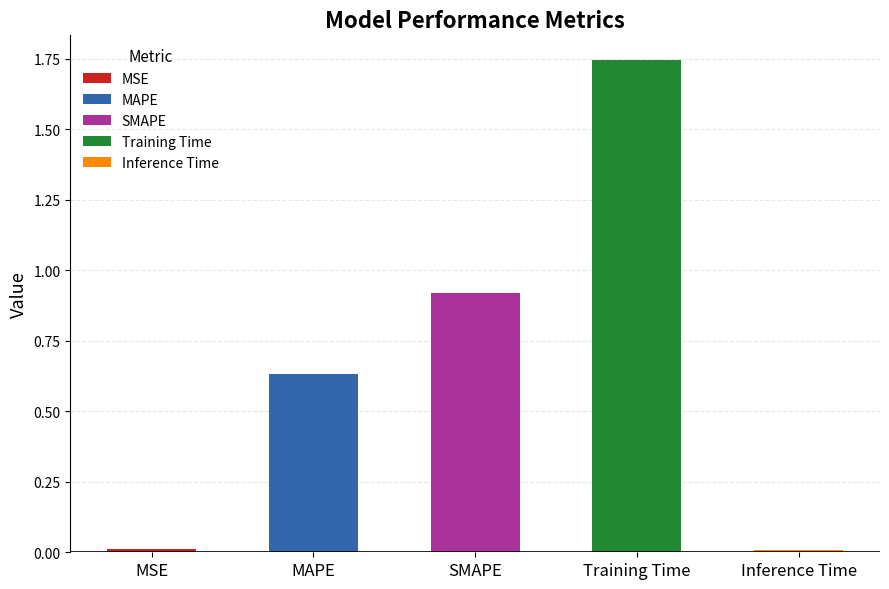

How many bars are there in total?

5